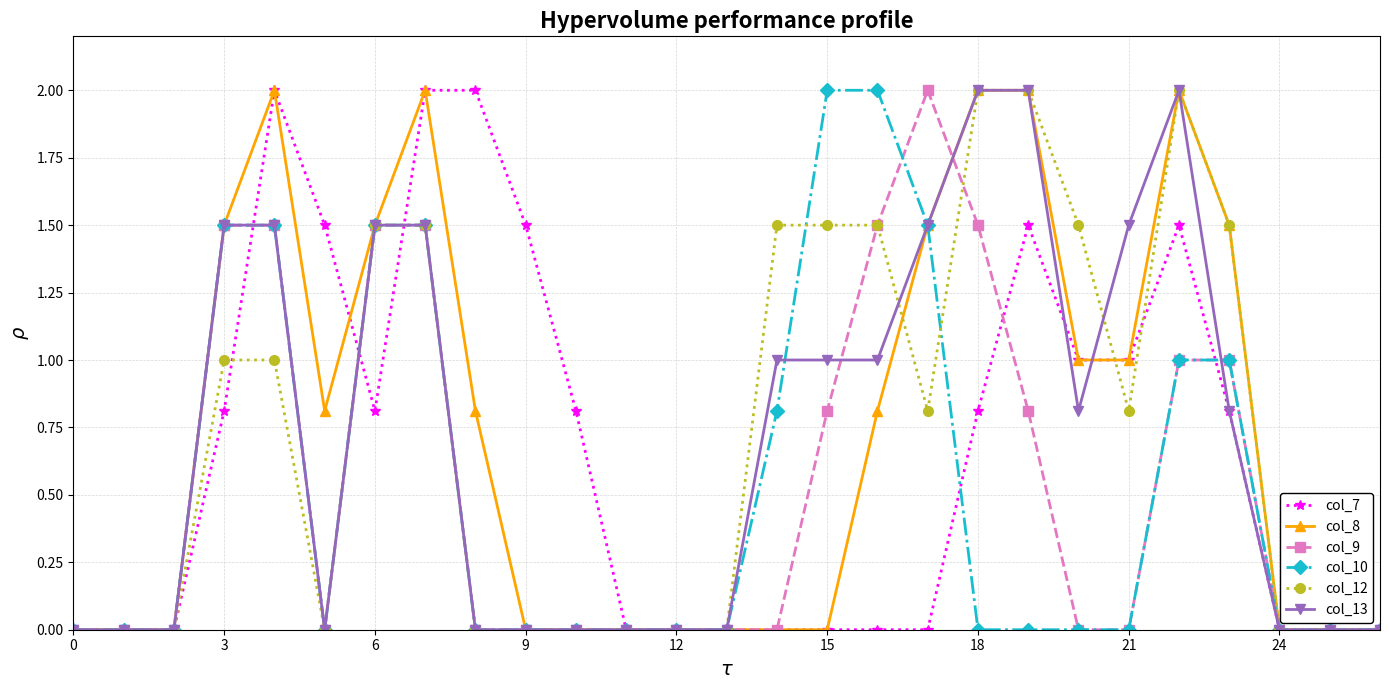

What is the value of the col_13 point at the 23rd from the left?

2.0